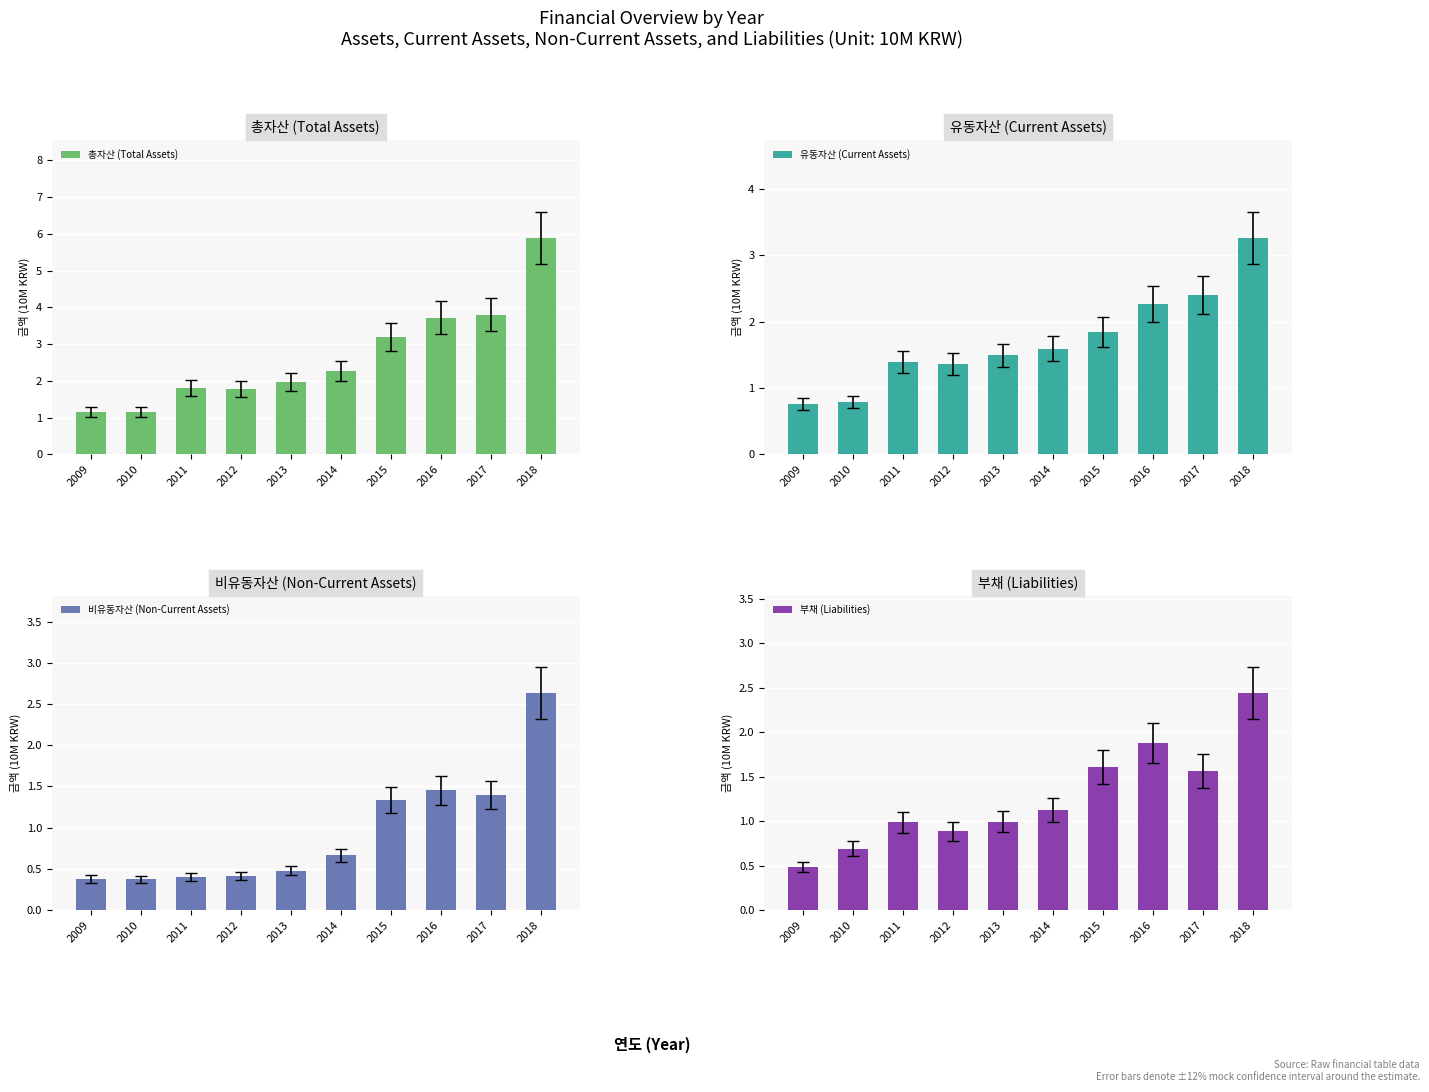

Is it true that 유동자산 (Current Assets) equals 3.3 at 2018?

True